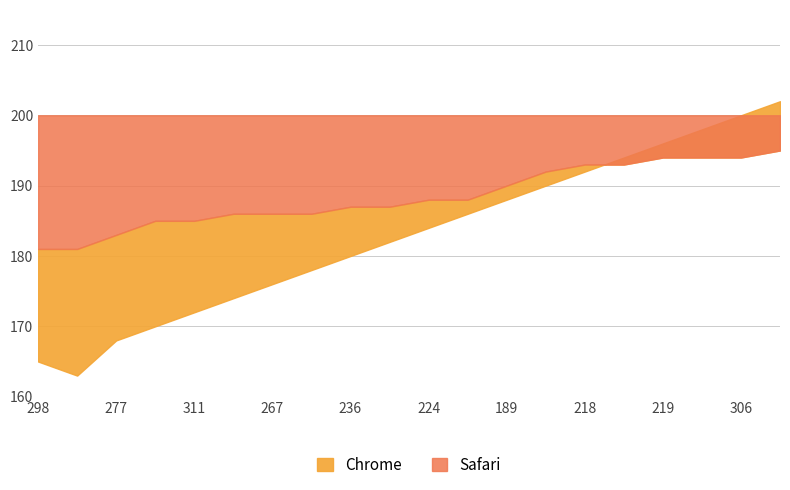

What is the spread (max minus min) of values at 277?

15